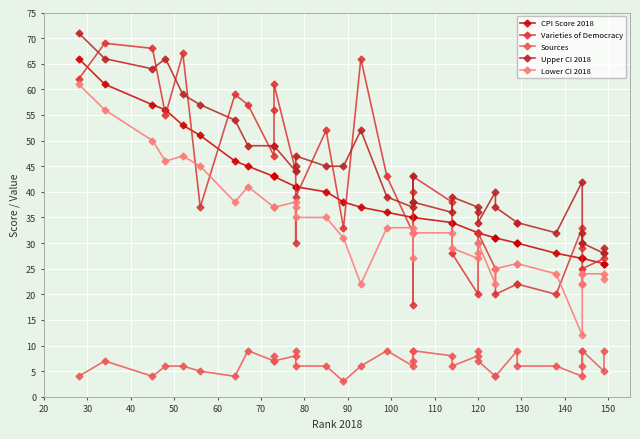

What is the label of the 35th point from the right?

40